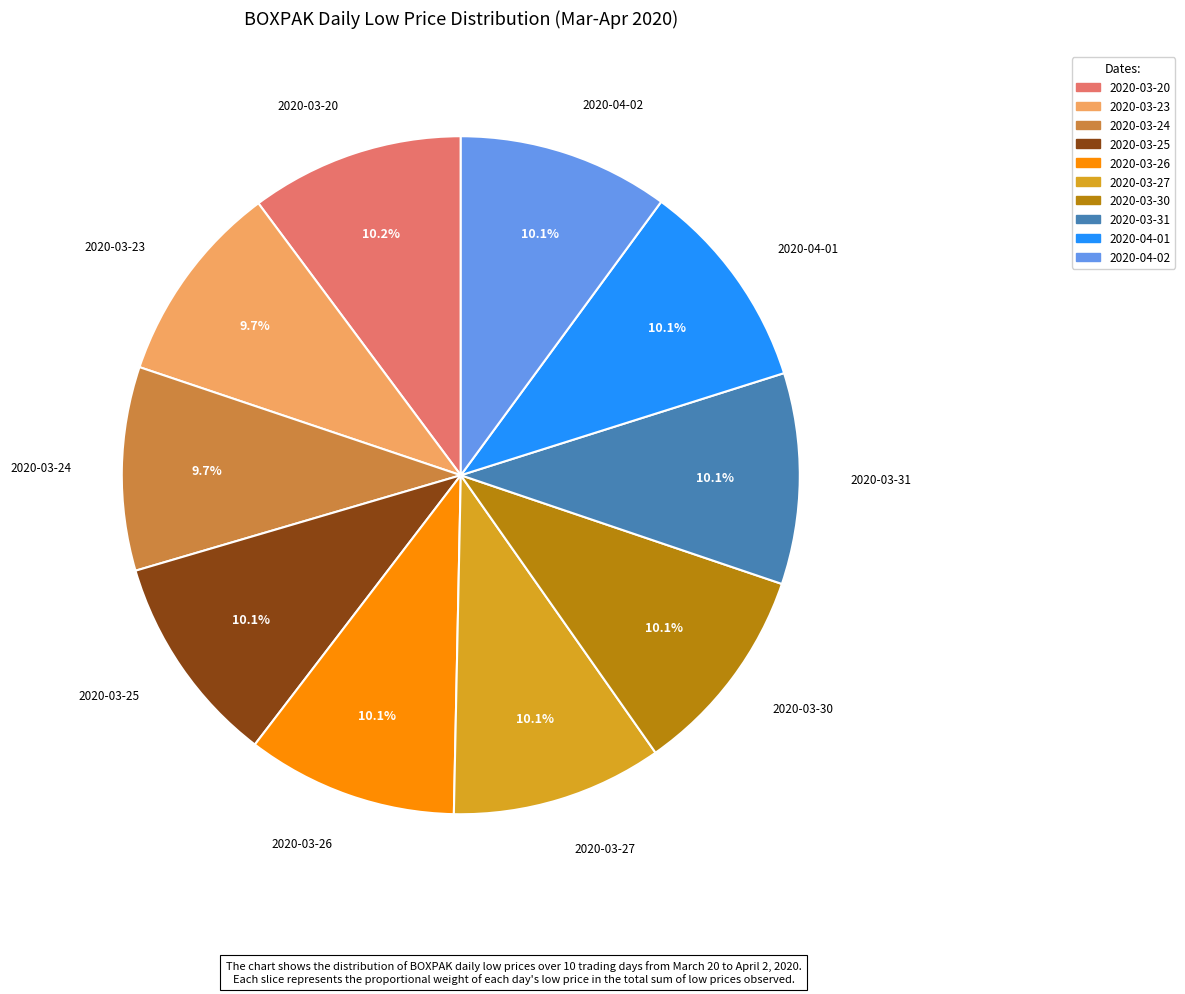

Does 2020-04-02 represent more than half of the total?

No